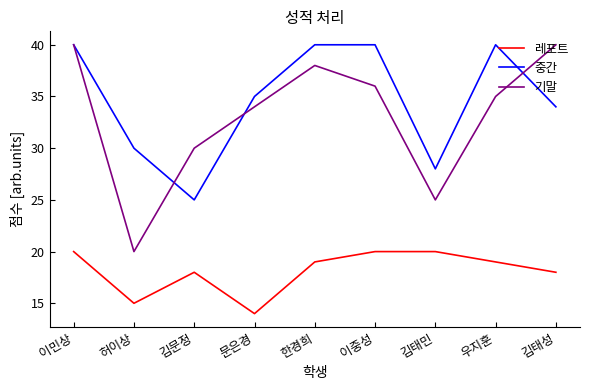

What position from the left is 이민상?

1